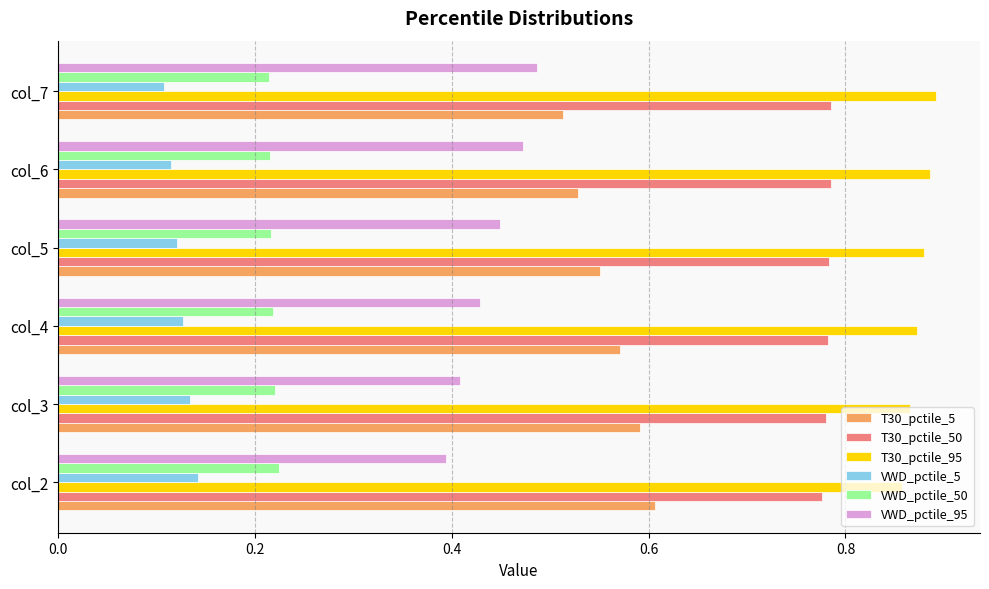

True or false: T30_pctile_50 has a value of 0.3 at col_2.

False